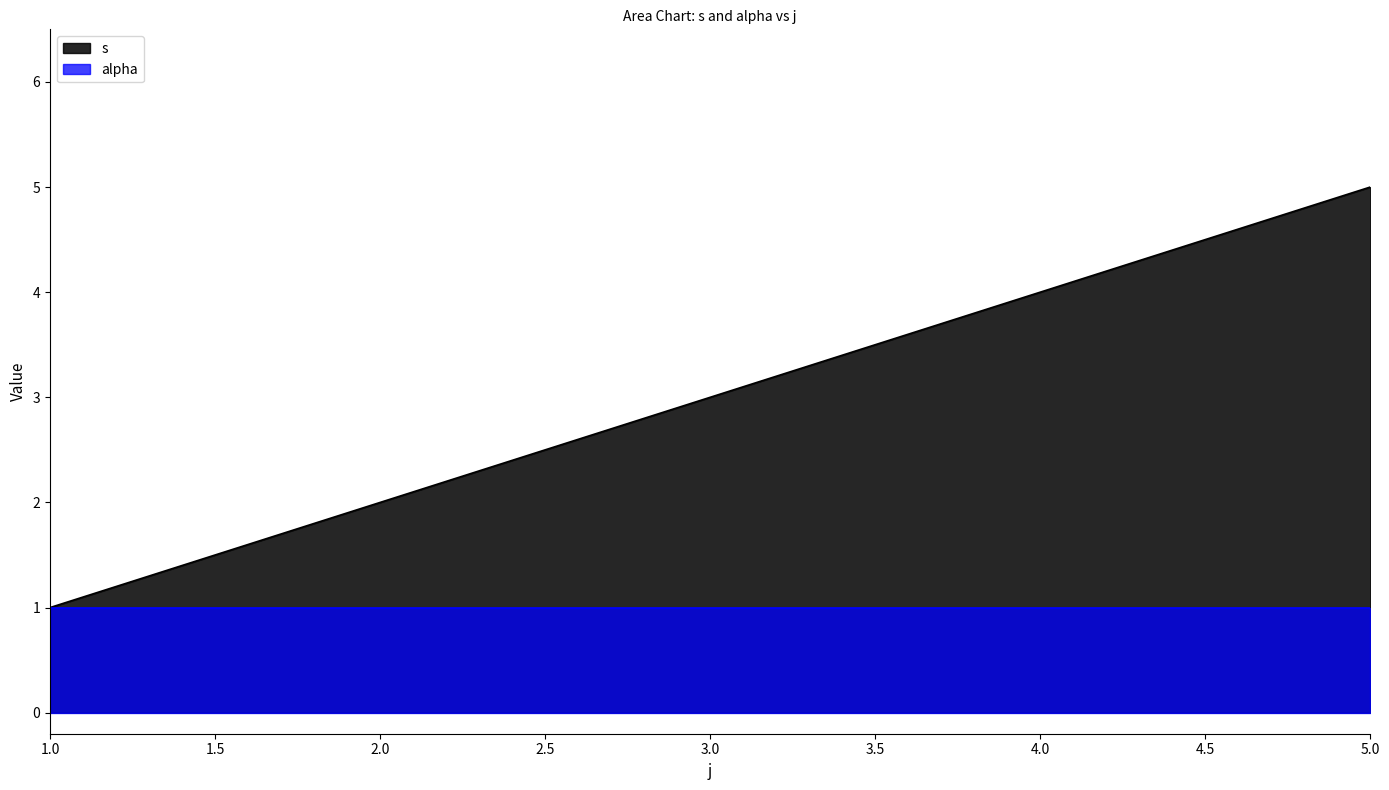

How many values are between 2 and 4?

3